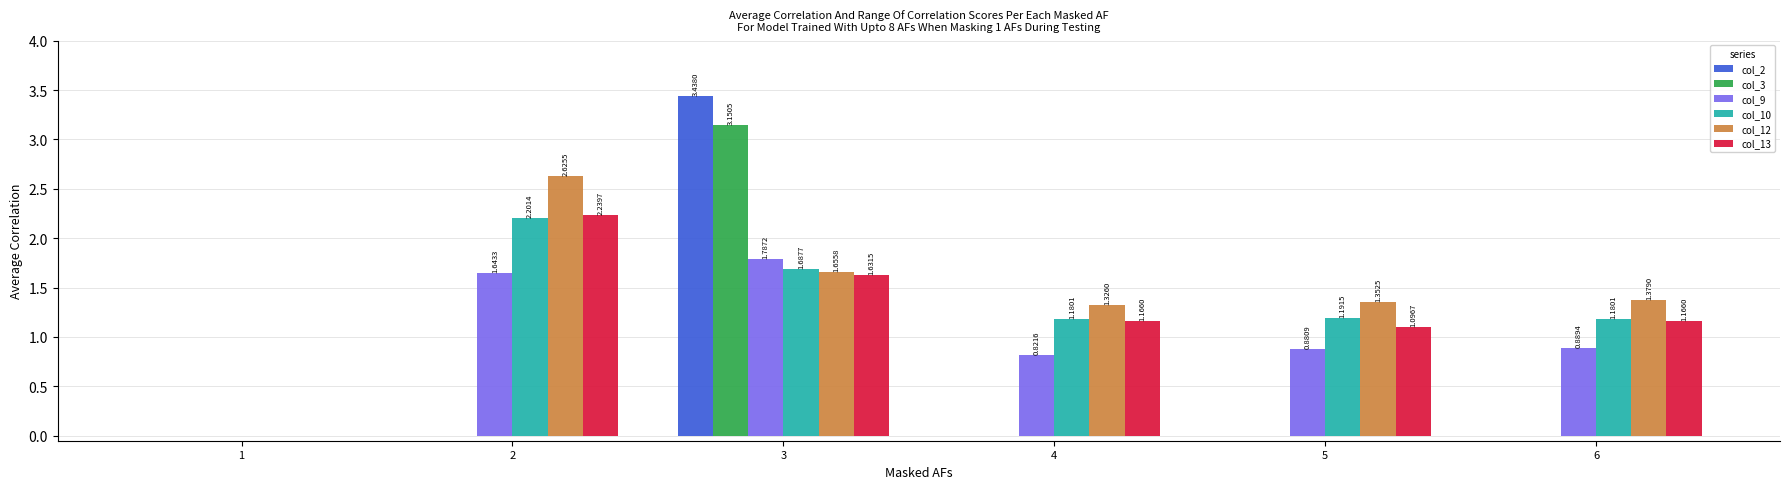

What is the total value across all series at 3?

13.4